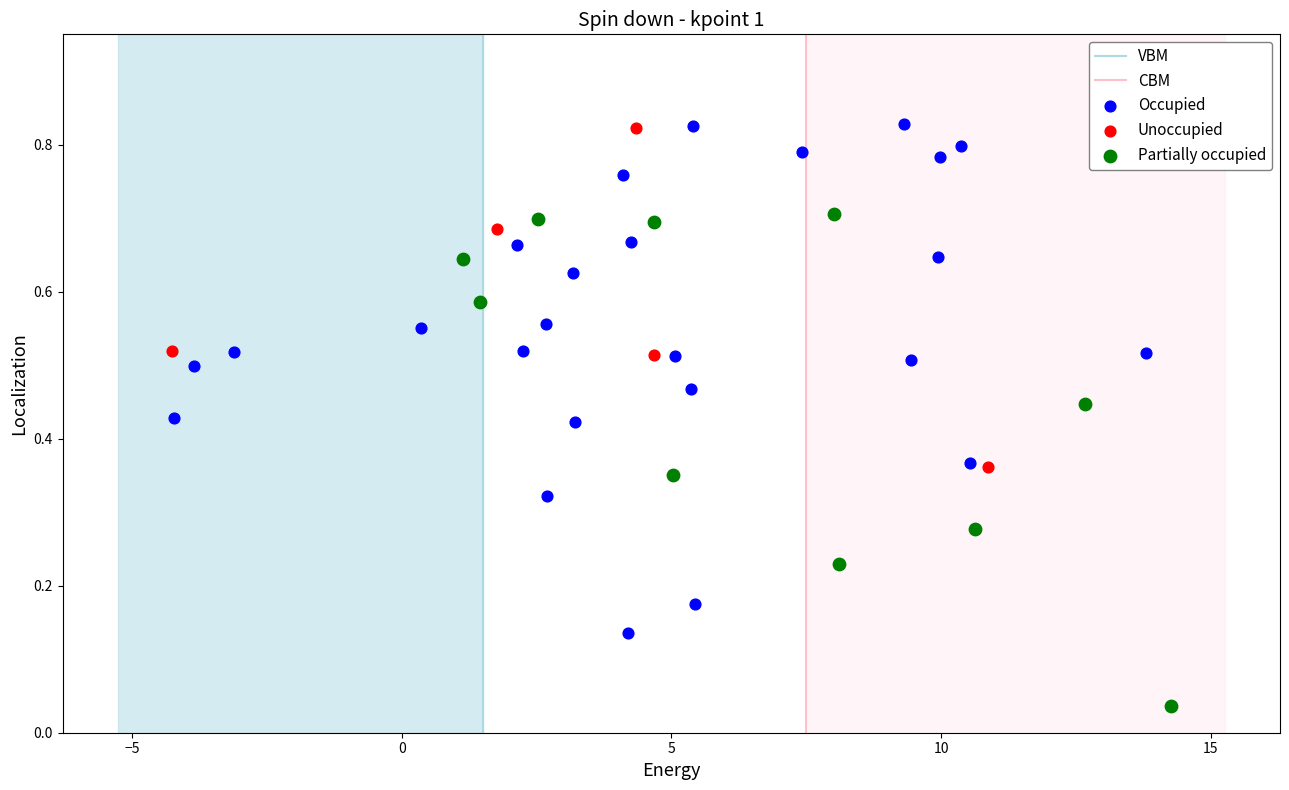

Which series has the widest spread of Y values?

Occupied